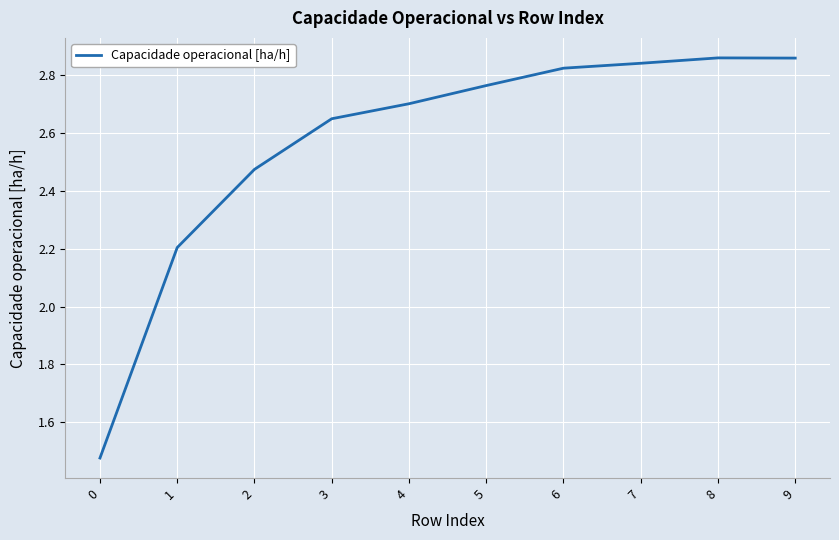

What is the difference between the values at 1 and 2?

0.3